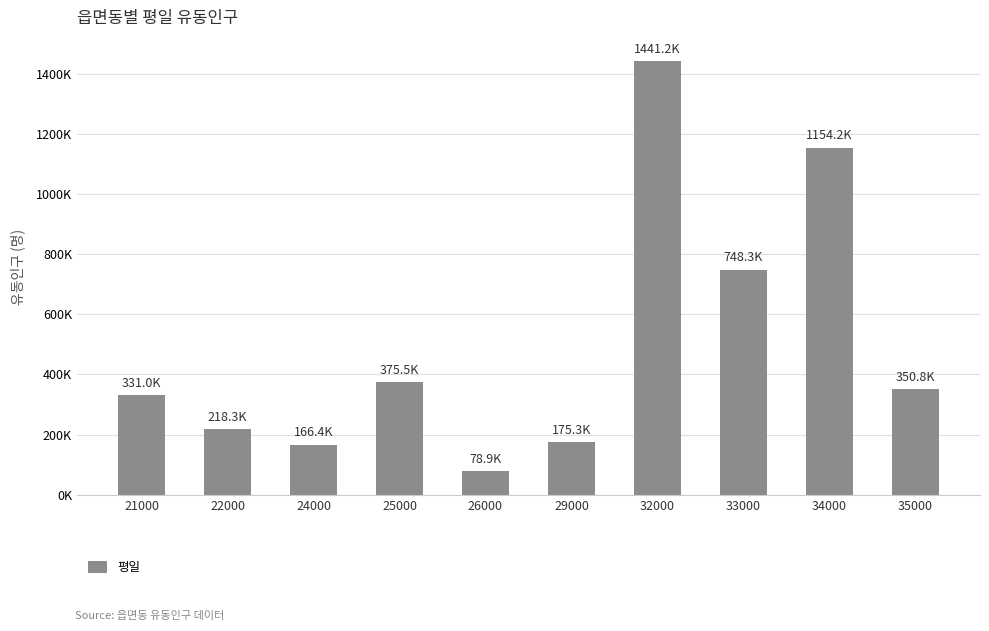

What is the difference between the maximum and minimum values?

1362377.7